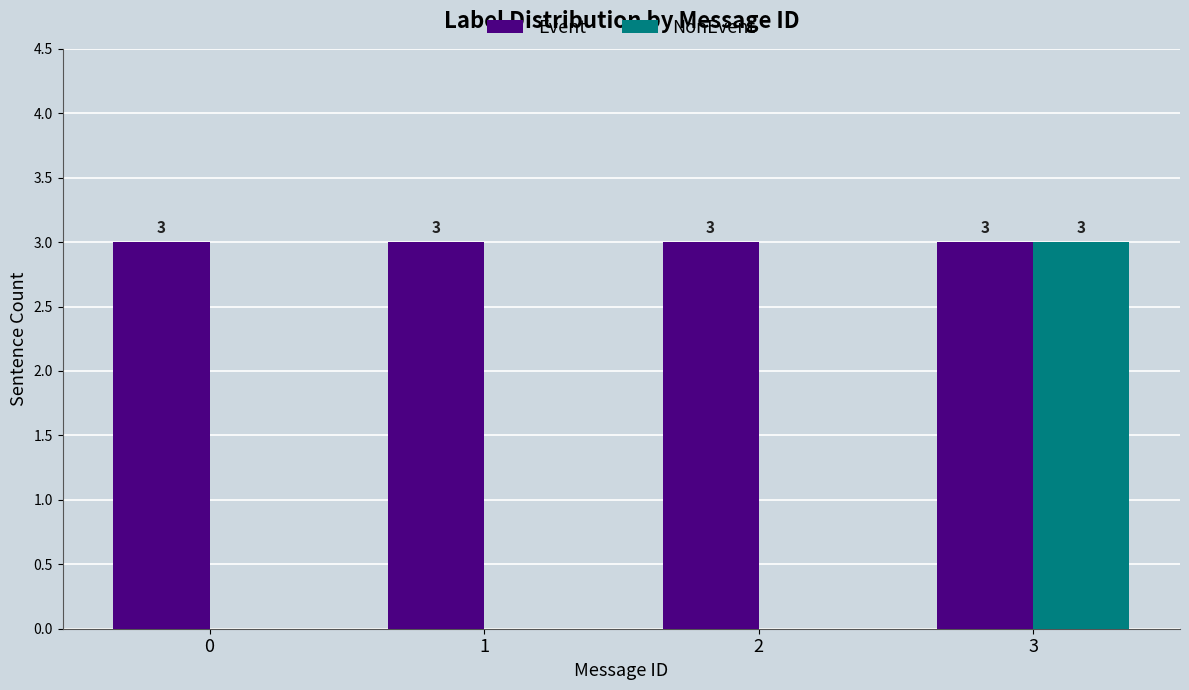

Reading right to left, extract all data points from this chart.

Event: 3	3	3	3
NonEvent: 3	0	0	0